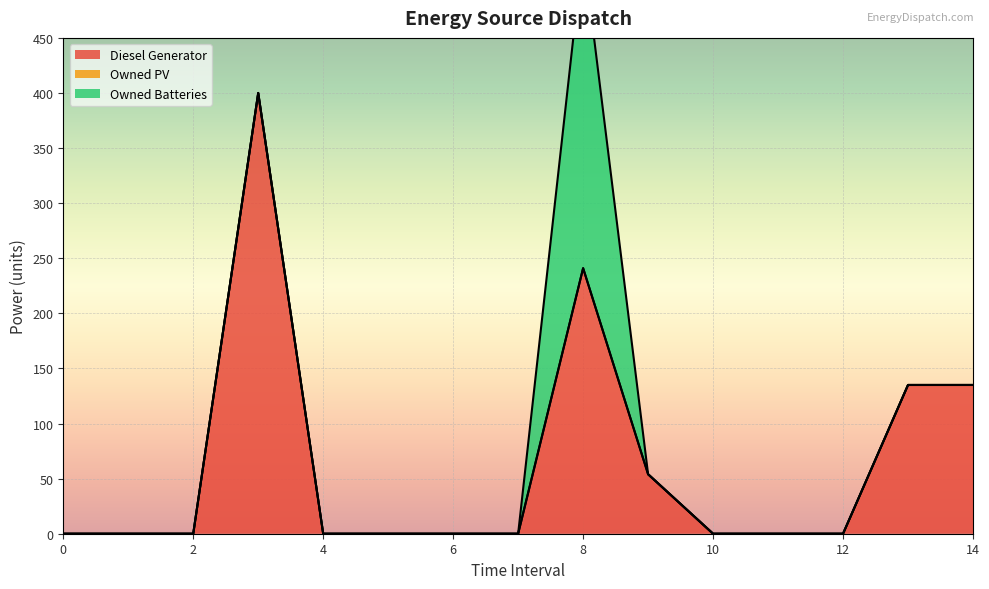

Which series has the widest spread of values?

Diesel Generator